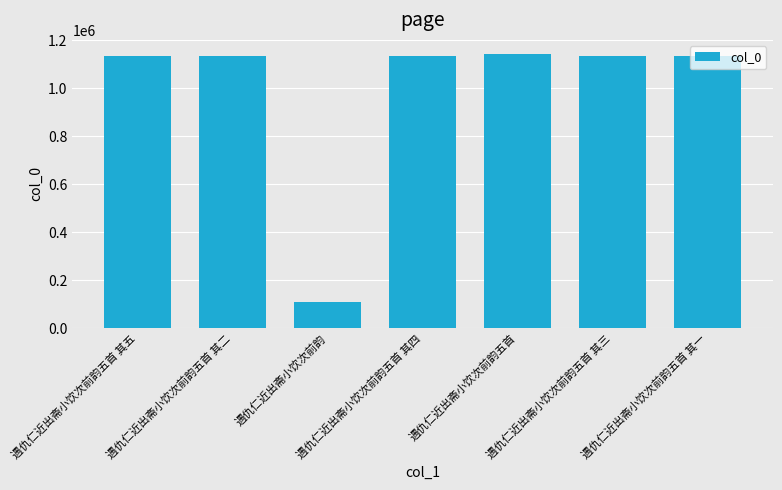

How many values are below 1135637?

3